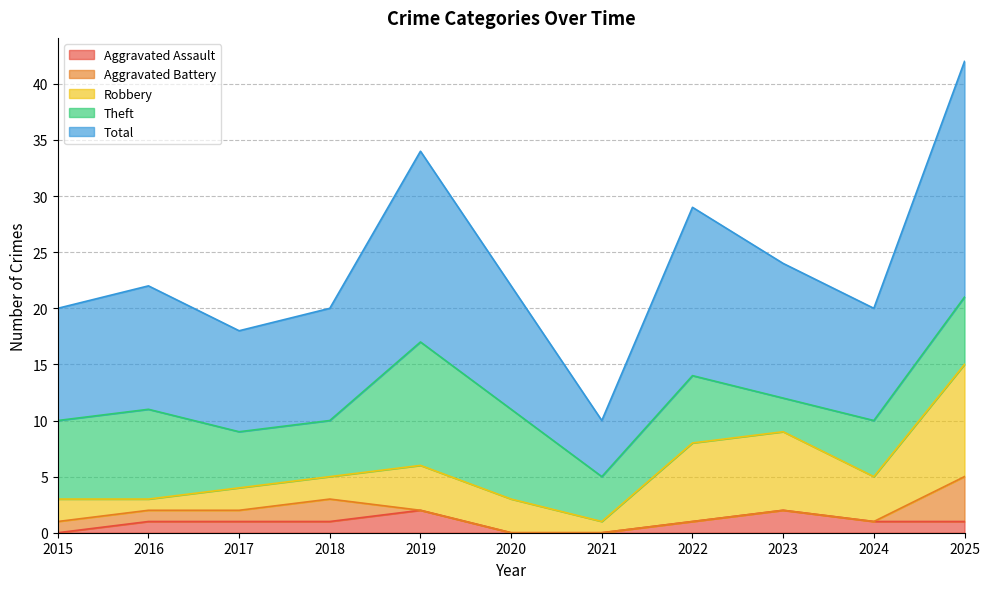

How many lines are shown in the chart?

5